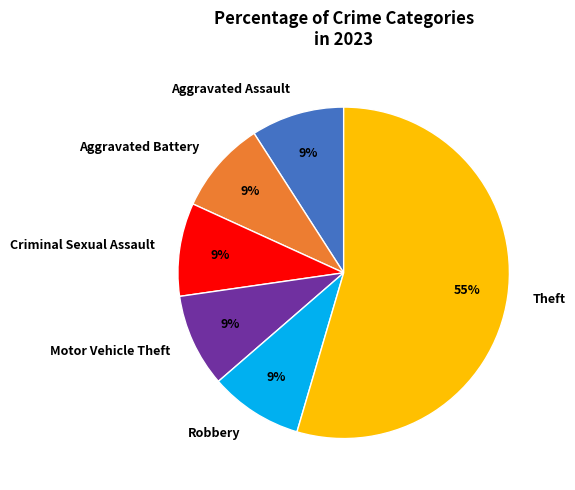

True or false: Theft accounts for 49% of the total.

False